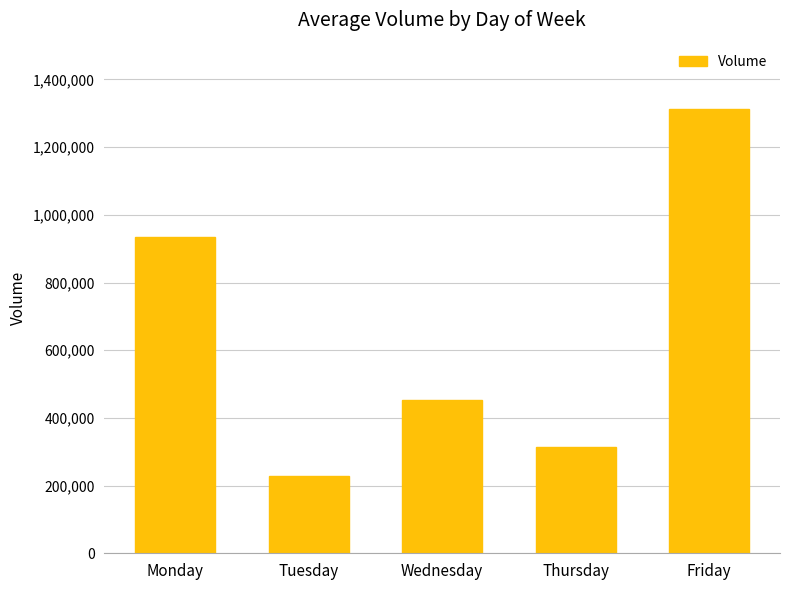

Approximately how many times larger is the value at Tuesday compared to Thursday?

0.7